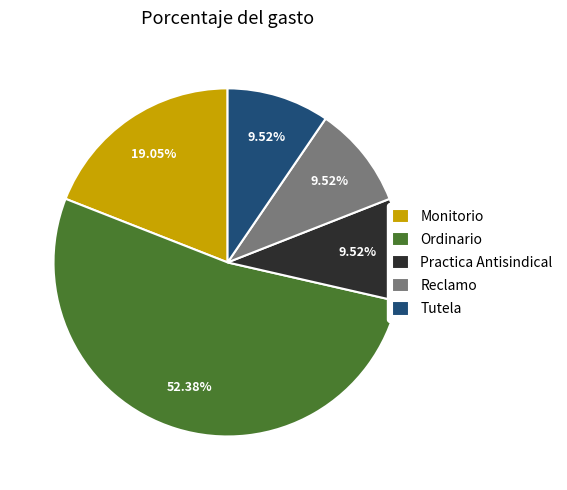

Is it true that Practica Antisindical is 15% of the pie?

False